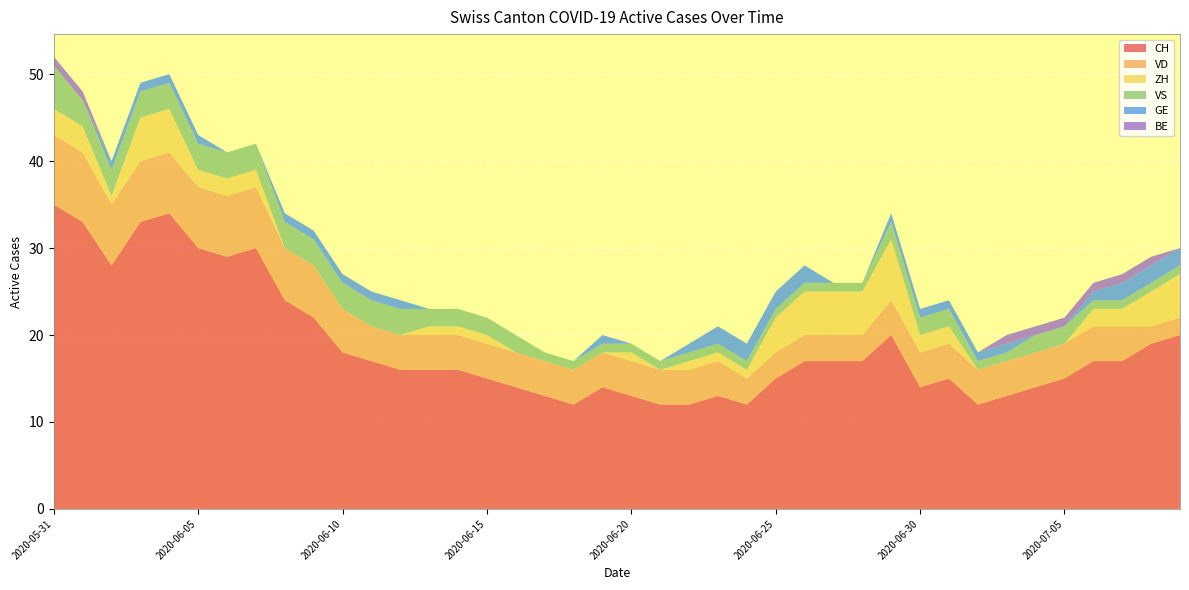

Reading left to right, transcribe all the data shown in this chart.

CH: 2020-05-31=35	2020-06-01=33	2020-06-02=28	2020-06-03=33	2020-06-04=34	2020-06-05=30	2020-06-06=29	2020-06-07=30	2020-06-08=24	2020-06-09=22	2020-06-10=18	2020-06-11=17	2020-06-12=16	2020-06-13=16	2020-06-14=16	2020-06-15=15	2020-06-16=14	2020-06-17=13	2020-06-18=12	2020-06-19=14	2020-06-20=13	2020-06-21=12	2020-06-22=12	2020-06-23=13	2020-06-24=12	2020-06-25=15	2020-06-26=17	2020-06-27=17	2020-06-28=17	2020-06-29=20	2020-06-30=14	2020-07-01=15	2020-07-02=12	2020-07-03=13	2020-07-04=14	2020-07-05=15	2020-07-06=17	2020-07-07=17	2020-07-08=19	2020-07-09=20
VD: 2020-05-31=8	2020-06-01=8	2020-06-02=7	2020-06-03=7	2020-06-04=7	2020-06-05=7	2020-06-06=7	2020-06-07=7	2020-06-08=6	2020-06-09=6	2020-06-10=5	2020-06-11=4	2020-06-12=4	2020-06-13=4	2020-06-14=4	2020-06-15=4	2020-06-16=4	2020-06-17=4	2020-06-18=4	2020-06-19=4	2020-06-20=4	2020-06-21=4	2020-06-22=4	2020-06-23=4	2020-06-24=3	2020-06-25=3	2020-06-26=3	2020-06-27=3	2020-06-28=3	2020-06-29=4	2020-06-30=4	2020-07-01=4	2020-07-02=4	2020-07-03=4	2020-07-04=4	2020-07-05=4	2020-07-06=4	2020-07-07=4	2020-07-08=2	2020-07-09=2
ZH: 2020-05-31=3	2020-06-01=3	2020-06-02=1	2020-06-03=5	2020-06-04=5	2020-06-05=2	2020-06-06=2	2020-06-07=2	2020-06-08=0	2020-06-09=0	2020-06-10=0	2020-06-11=0	2020-06-12=0	2020-06-13=1	2020-06-14=1	2020-06-15=1	2020-06-16=0	2020-06-17=0	2020-06-18=0	2020-06-19=0	2020-06-20=1	2020-06-21=0	2020-06-22=1	2020-06-23=1	2020-06-24=1	2020-06-25=4	2020-06-26=5	2020-06-27=5	2020-06-28=5	2020-06-29=7	2020-06-30=2	2020-07-01=2	2020-07-02=0	2020-07-03=0	2020-07-04=0	2020-07-05=0	2020-07-06=2	2020-07-07=2	2020-07-08=4	2020-07-09=5
VS: 2020-05-31=5	2020-06-01=3	2020-06-02=3	2020-06-03=3	2020-06-04=3	2020-06-05=3	2020-06-06=3	2020-06-07=3	2020-06-08=3	2020-06-09=3	2020-06-10=3	2020-06-11=3	2020-06-12=3	2020-06-13=2	2020-06-14=2	2020-06-15=2	2020-06-16=2	2020-06-17=1	2020-06-18=1	2020-06-19=1	2020-06-20=1	2020-06-21=1	2020-06-22=1	2020-06-23=1	2020-06-24=1	2020-06-25=1	2020-06-26=1	2020-06-27=1	2020-06-28=1	2020-06-29=2	2020-06-30=2	2020-07-01=2	2020-07-02=1	2020-07-03=1	2020-07-04=2	2020-07-05=2	2020-07-06=1	2020-07-07=1	2020-07-08=1	2020-07-09=1
GE: 2020-05-31=0	2020-06-01=0	2020-06-02=1	2020-06-03=1	2020-06-04=1	2020-06-05=1	2020-06-06=0	2020-06-07=0	2020-06-08=1	2020-06-09=1	2020-06-10=1	2020-06-11=1	2020-06-12=1	2020-06-13=0	2020-06-14=0	2020-06-15=0	2020-06-16=0	2020-06-17=0	2020-06-18=0	2020-06-19=1	2020-06-20=0	2020-06-21=0	2020-06-22=1	2020-06-23=2	2020-06-24=2	2020-06-25=2	2020-06-26=2	2020-06-27=0	2020-06-28=0	2020-06-29=1	2020-06-30=1	2020-07-01=1	2020-07-02=1	2020-07-03=1	2020-07-04=0	2020-07-05=0	2020-07-06=1	2020-07-07=2	2020-07-08=2	2020-07-09=2
BE: 2020-05-31=1	2020-06-01=1	2020-06-02=0	2020-06-03=0	2020-06-04=0	2020-06-05=0	2020-06-06=0	2020-06-07=0	2020-06-08=0	2020-06-09=0	2020-06-10=0	2020-06-11=0	2020-06-12=0	2020-06-13=0	2020-06-14=0	2020-06-15=0	2020-06-16=0	2020-06-17=0	2020-06-18=0	2020-06-19=0	2020-06-20=0	2020-06-21=0	2020-06-22=0	2020-06-23=0	2020-06-24=0	2020-06-25=0	2020-06-26=0	2020-06-27=0	2020-06-28=0	2020-06-29=0	2020-06-30=0	2020-07-01=0	2020-07-02=0	2020-07-03=1	2020-07-04=1	2020-07-05=1	2020-07-06=1	2020-07-07=1	2020-07-08=1	2020-07-09=0